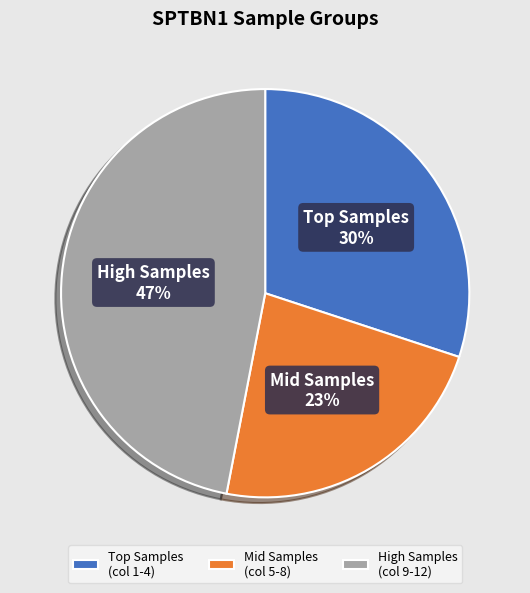

Approximately how many times larger is the value at Mid Samples (col 5-8) compared to High Samples (col 9-12)?

0.5